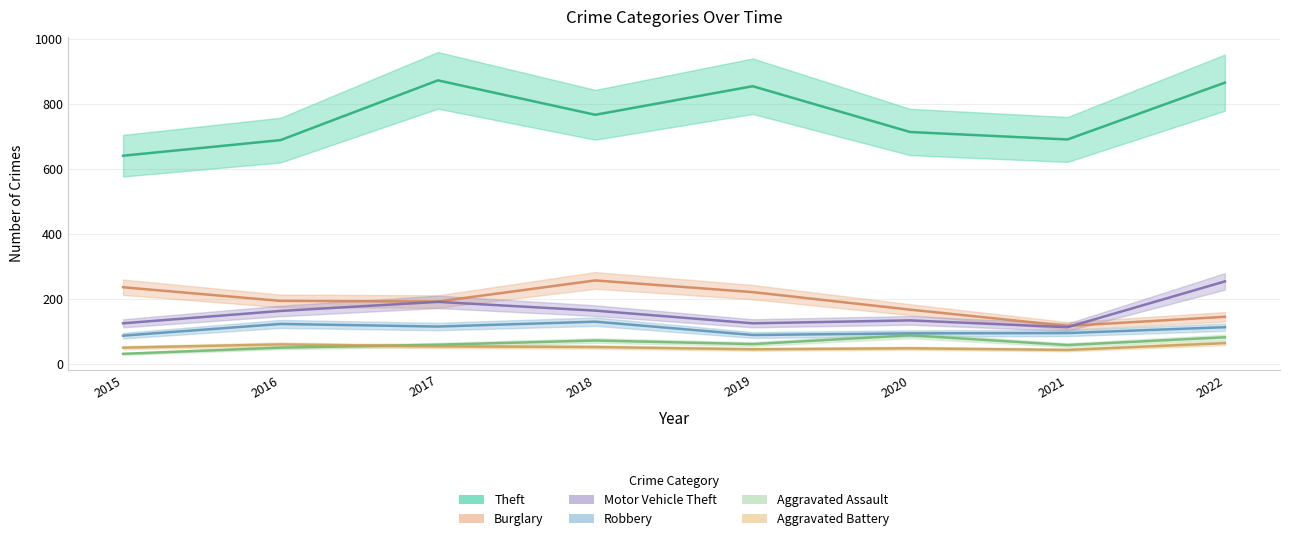

Count the Burglary values in the range 167 to 236.

5